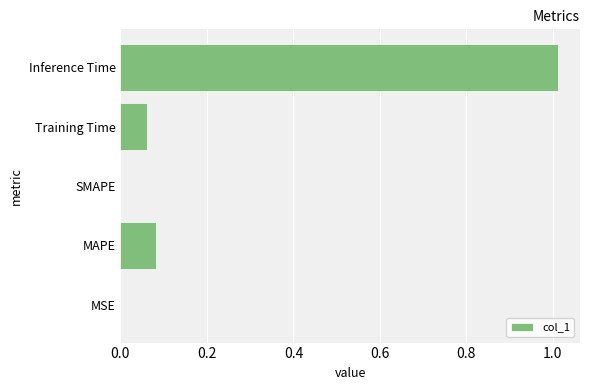

At which category does the chart reach its peak across all series?

Inference Time